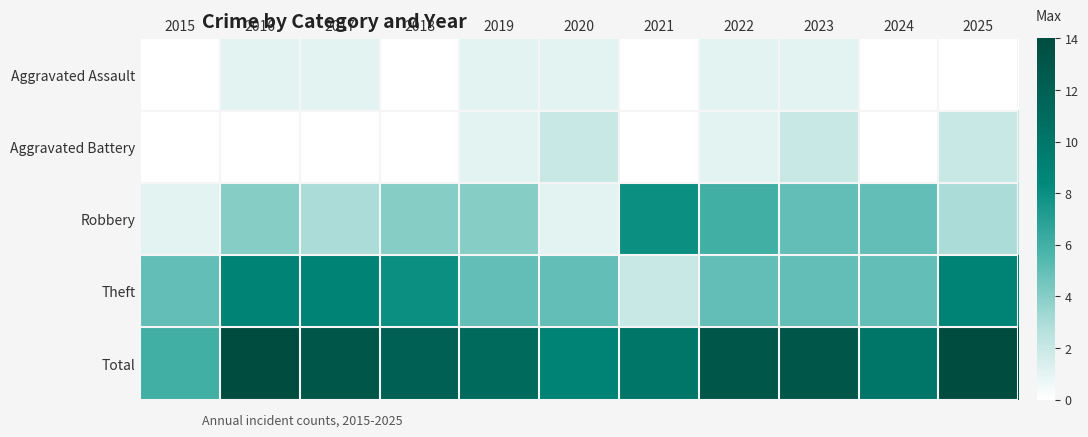

Reading left to right, extract all data points from this chart.

Aggravated Assault: 2015=0	2016=1	2017=1	2018=0	2019=1	2020=1	2021=0	2022=1	2023=1	2024=0	2025=0
Aggravated Battery: 2015=0	2016=0	2017=0	2018=0	2019=1	2020=2	2021=0	2022=1	2023=2	2024=0	2025=2
Robbery: 2015=1	2016=4	2017=3	2018=4	2019=4	2020=1	2021=8	2022=6	2023=5	2024=5	2025=3
Theft: 2015=5	2016=9	2017=9	2018=8	2019=5	2020=5	2021=2	2022=5	2023=5	2024=5	2025=9
Total: 2015=6	2016=14	2017=13	2018=12	2019=11	2020=9	2021=10	2022=13	2023=13	2024=10	2025=14